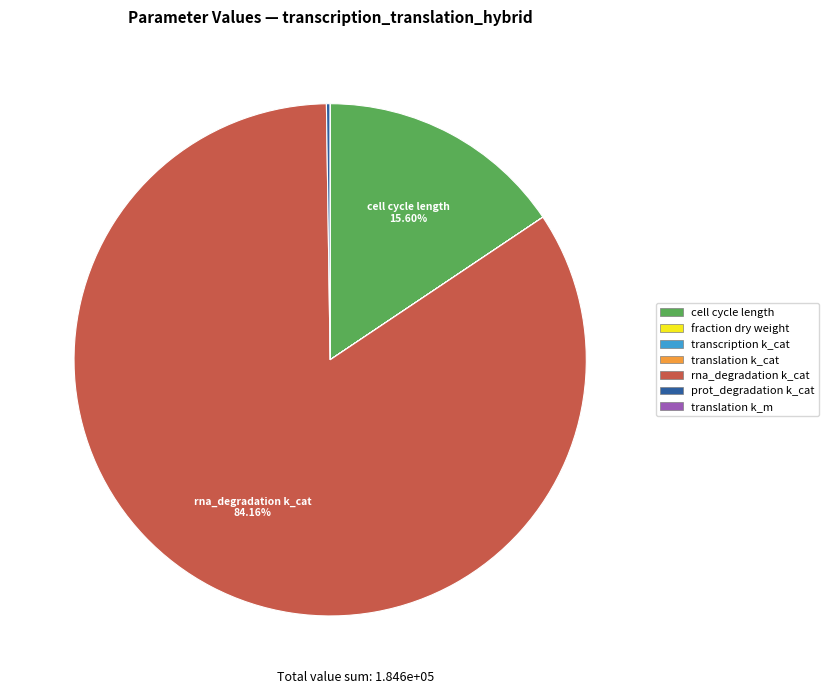

Does any single category account for the majority?

Yes